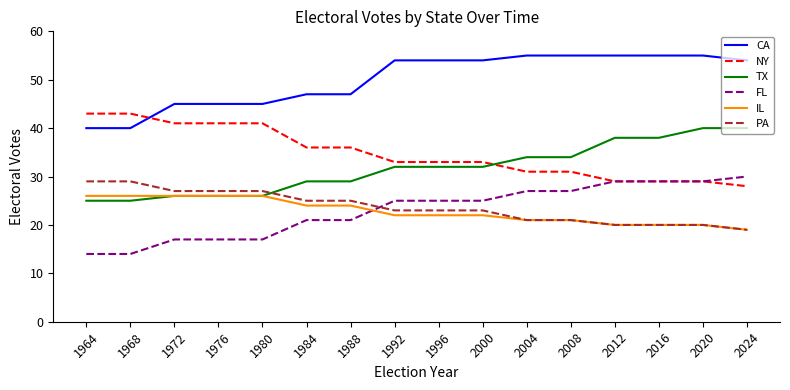

What is the maximum value for CA?

55